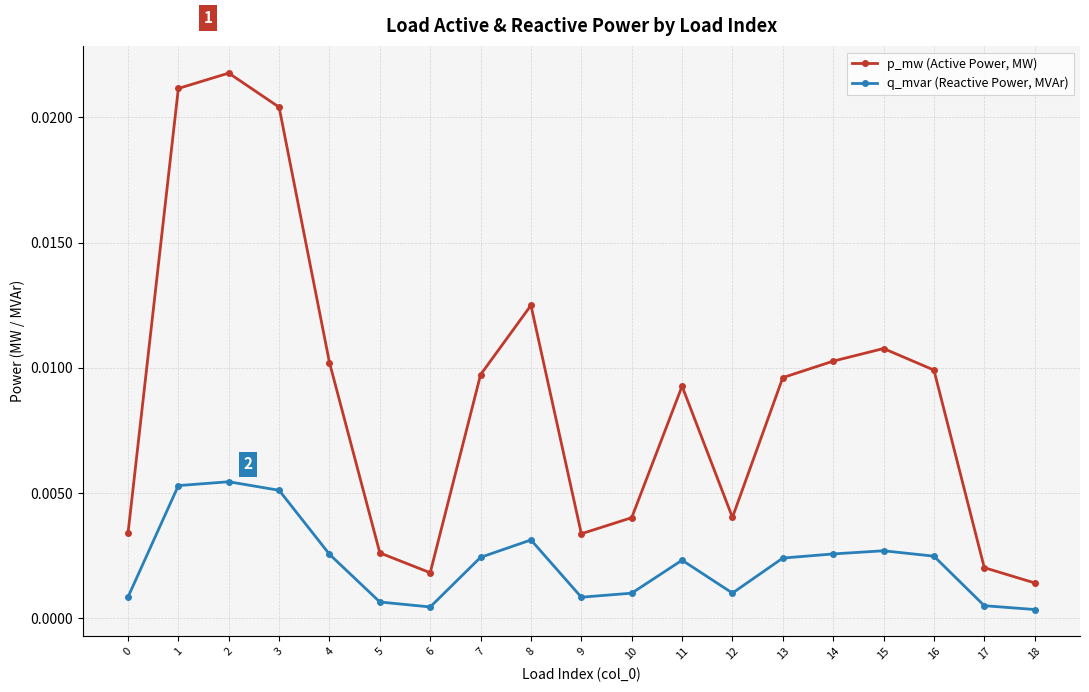

True or false: q_mvar (Reactive Power, MVAr) and p_mw (Active Power, MW) intersect in this chart.

False